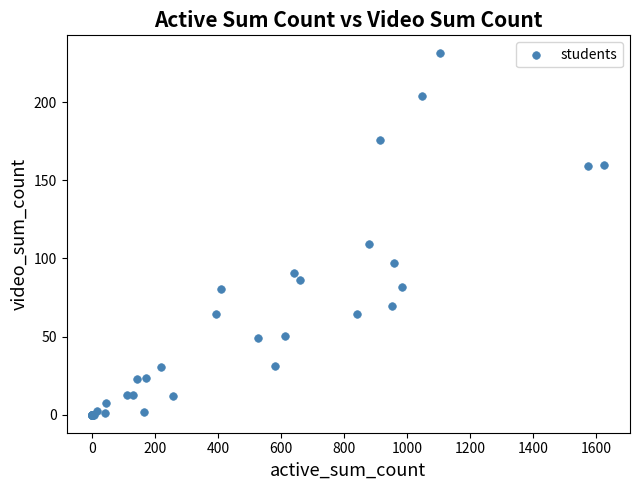

What Y value in the scatter plot is closest to 115?

109.0